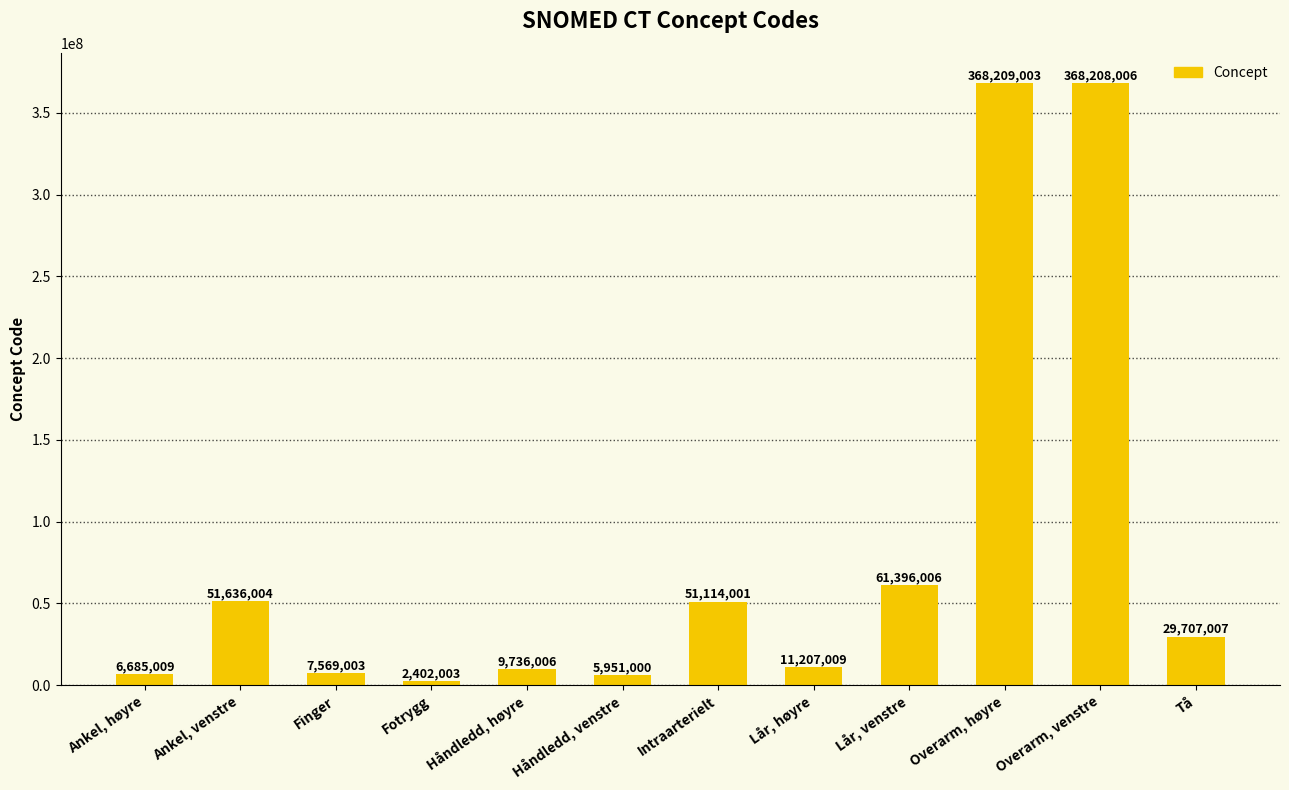

Rank the categories by value from highest to lowest.

Overarm, høyre, Overarm, venstre, Lår, venstre, Ankel, venstre, Intraarterielt, Tå, Lår, høyre, Håndledd, høyre, Finger, Ankel, høyre, Håndledd, venstre, Fotrygg